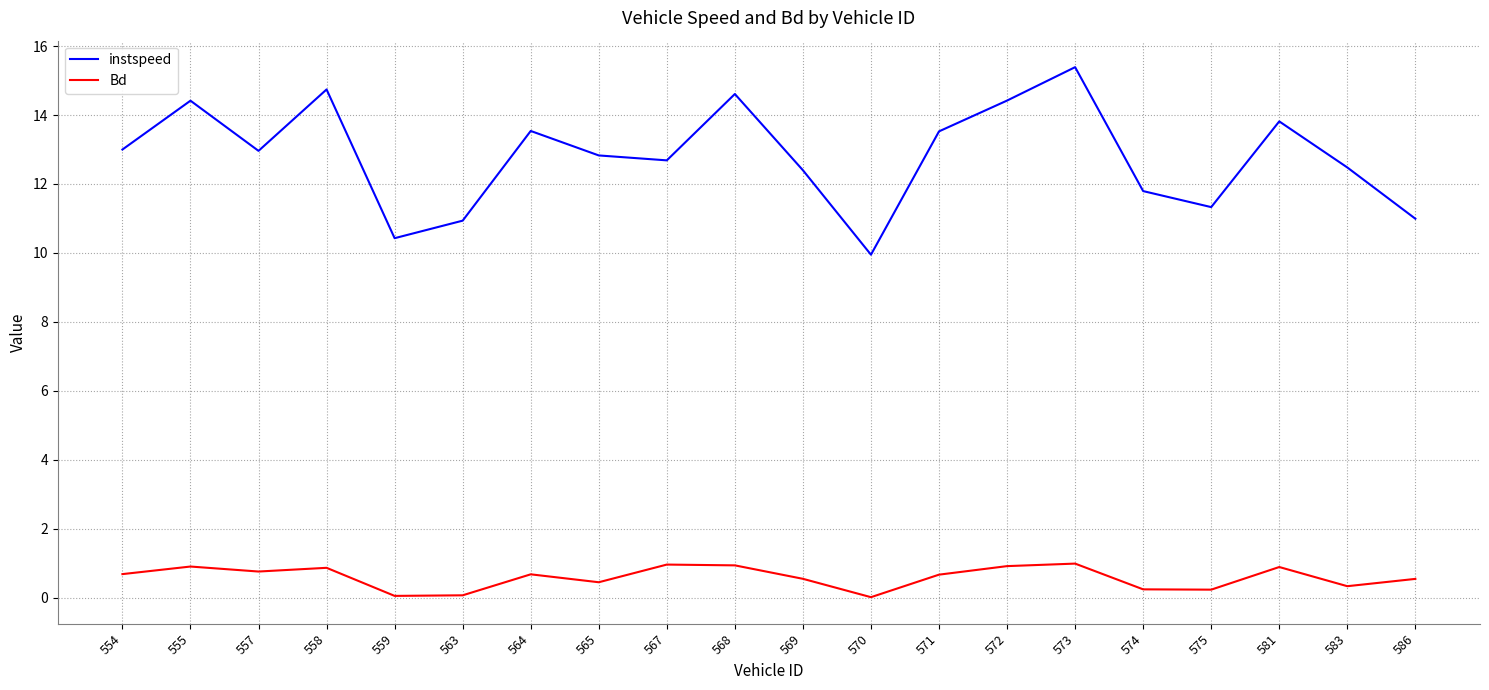

What is the total value across all series at 557?

13.7